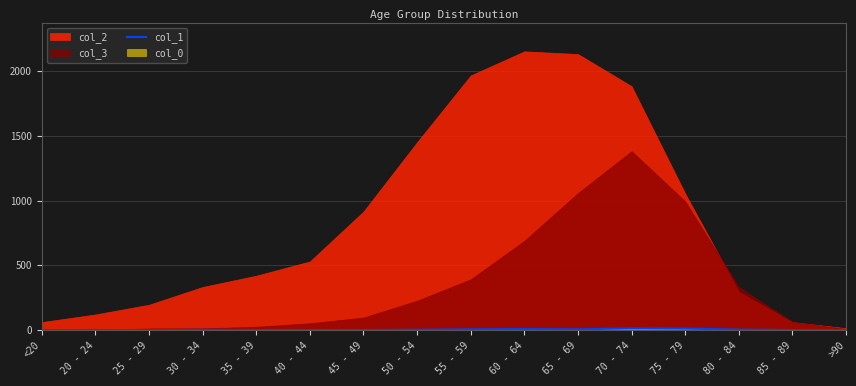

What is the label of the 2nd point from the right?

85 - 89